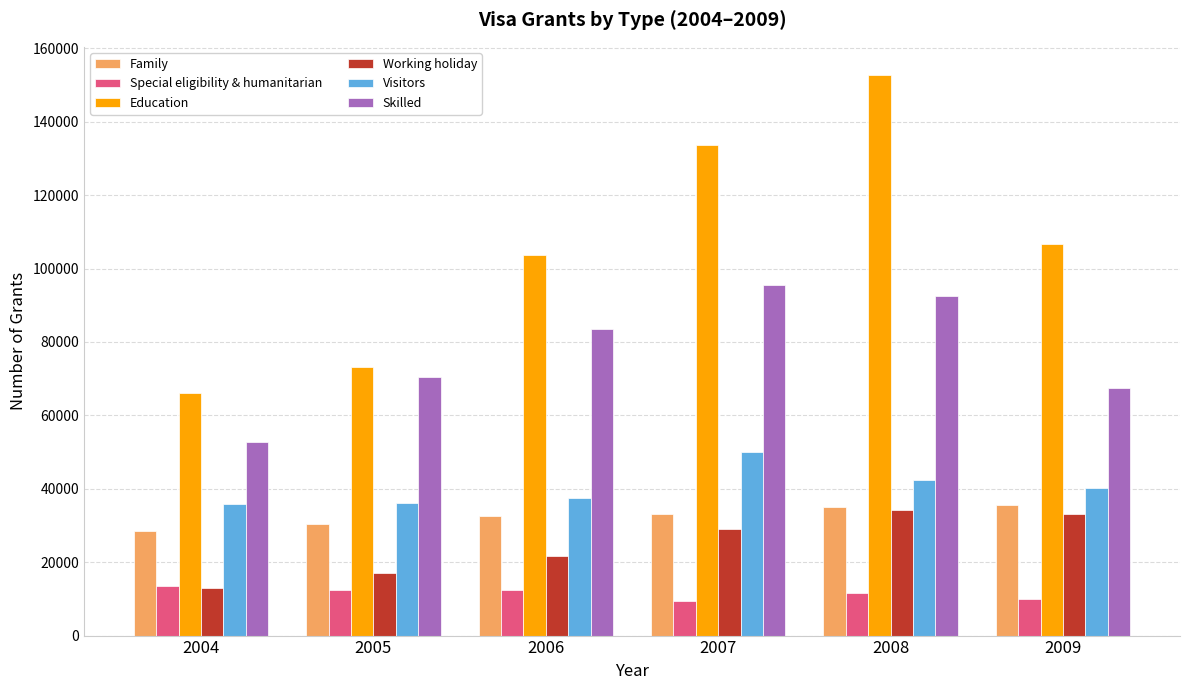

What are all the series names shown in the legend?

Family, Special eligibility & humanitarian, Education, Working holiday, Visitors, Skilled